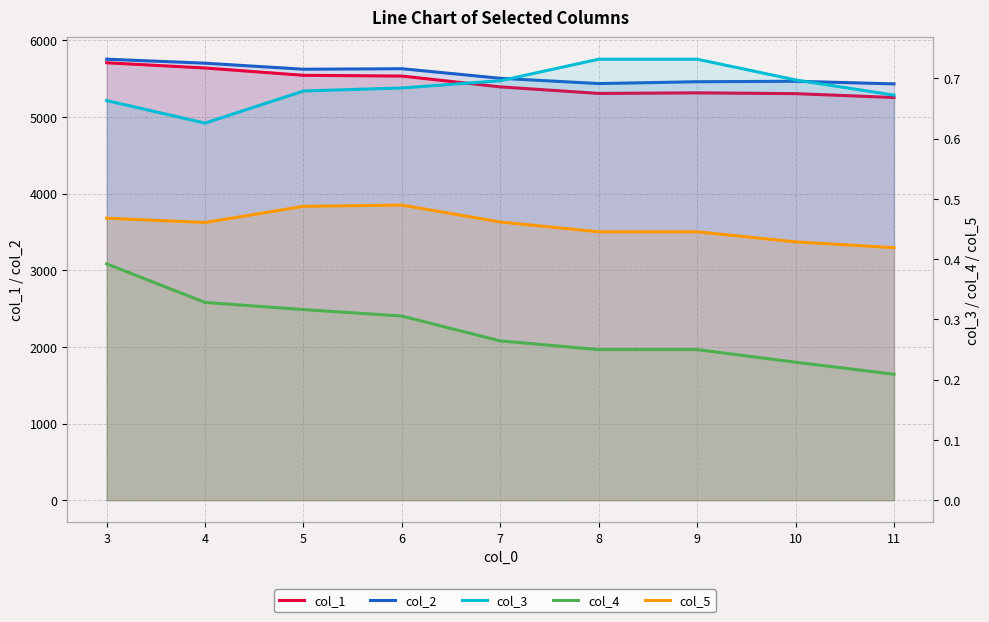

What is the difference between the maximum and minimum values in the col_1 series?

453.5